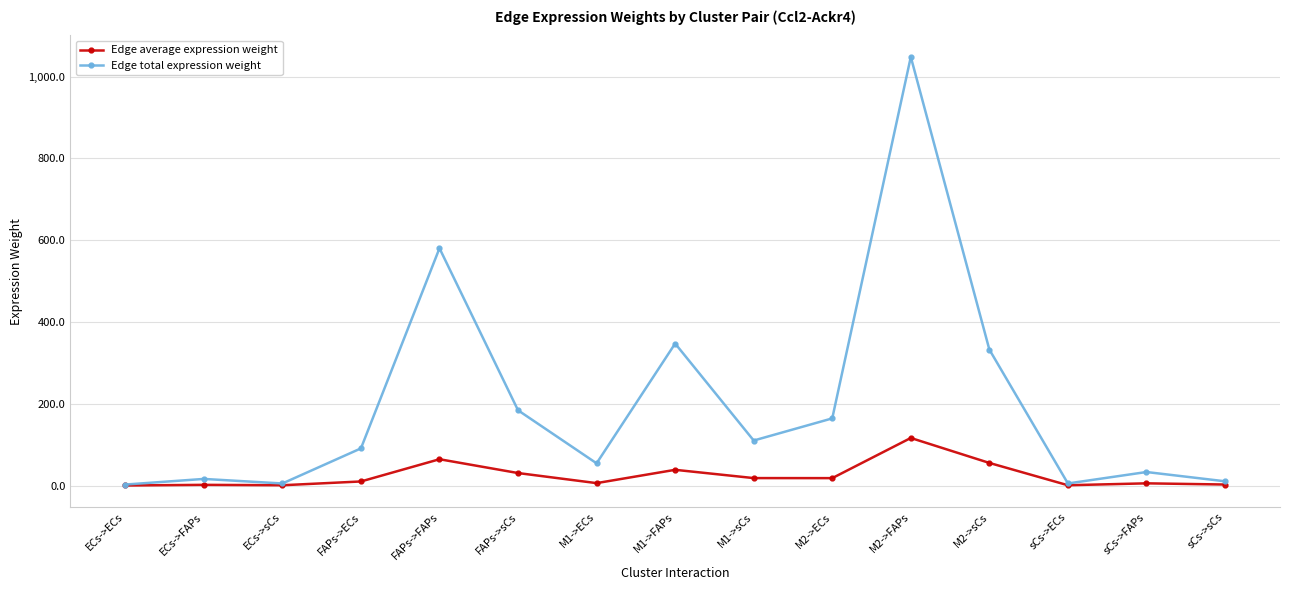

What is the label of the 11th point from the right?

FAPs->FAPs